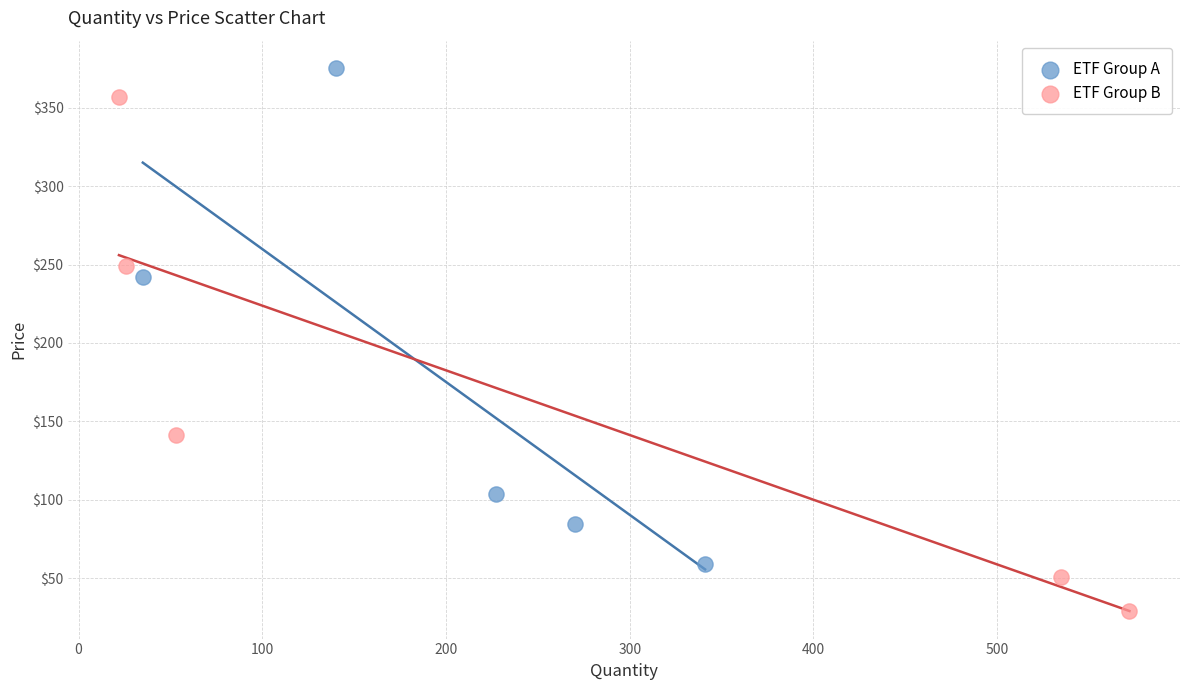

Which series reaches the minimum Y coordinate?

ETF Group B